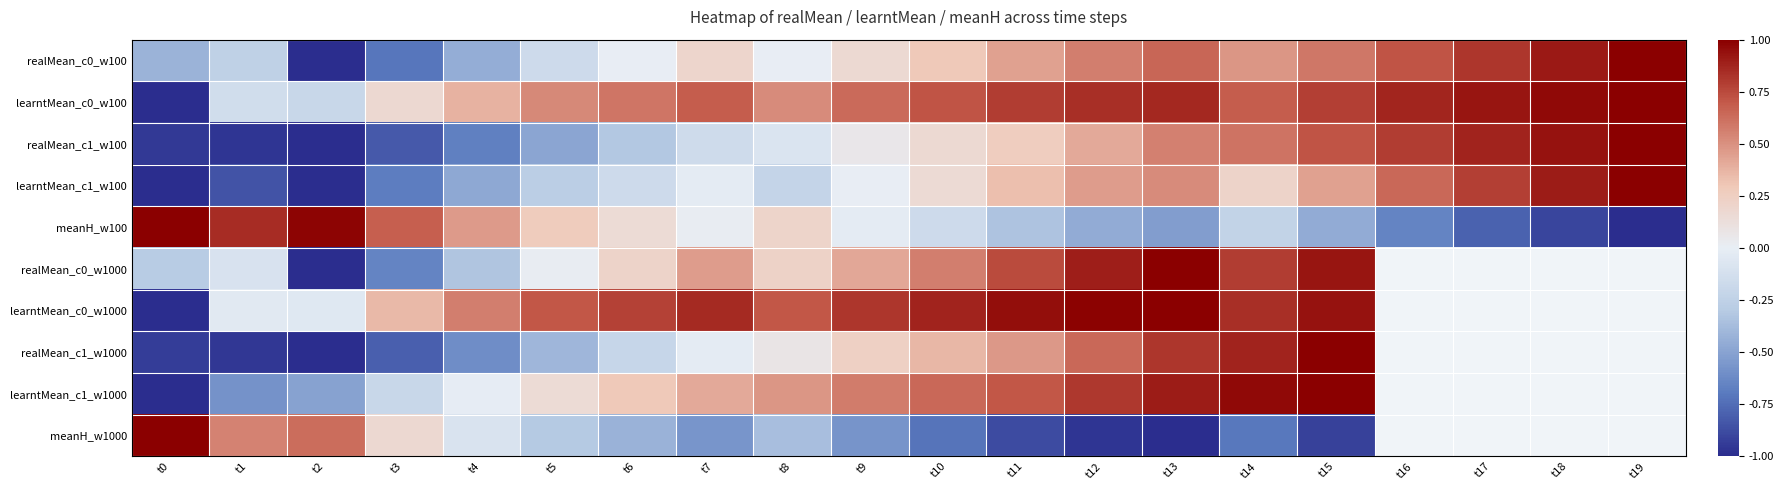

Count the number of categories in the chart.

20